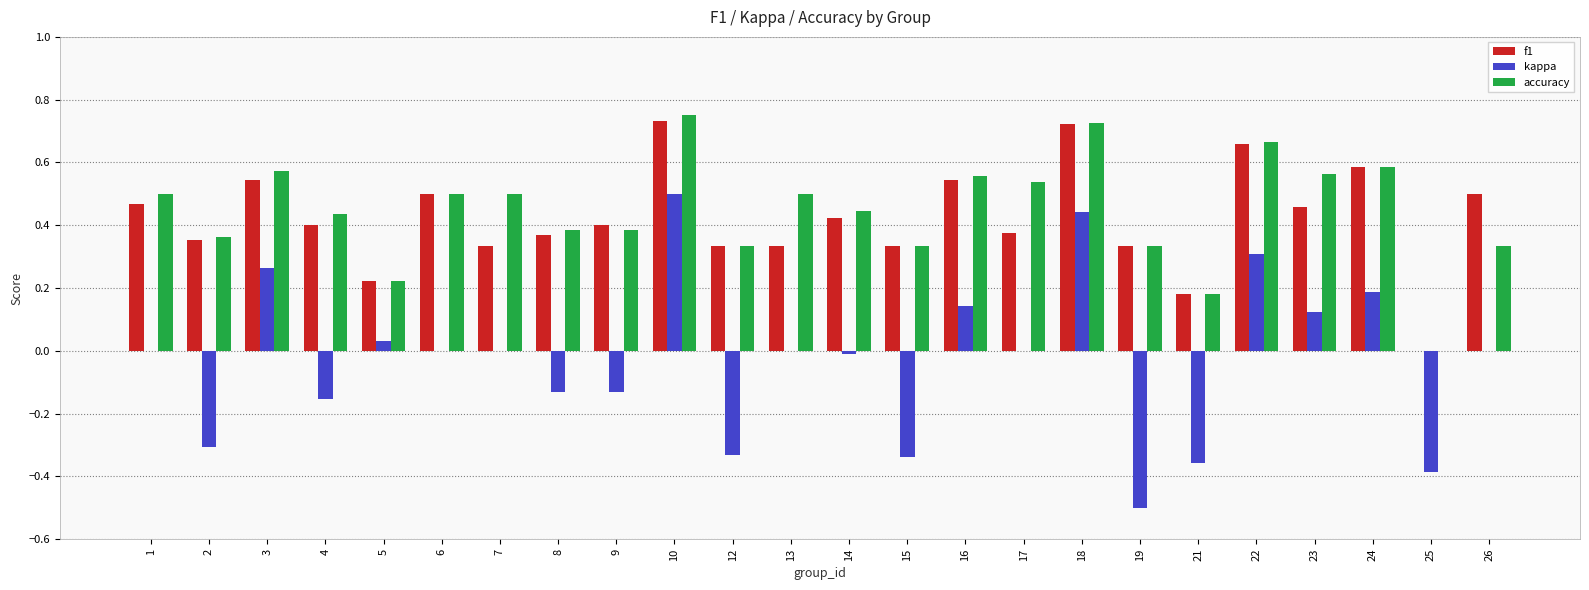

Between 3 and 14, which series saw the biggest shift?

kappa